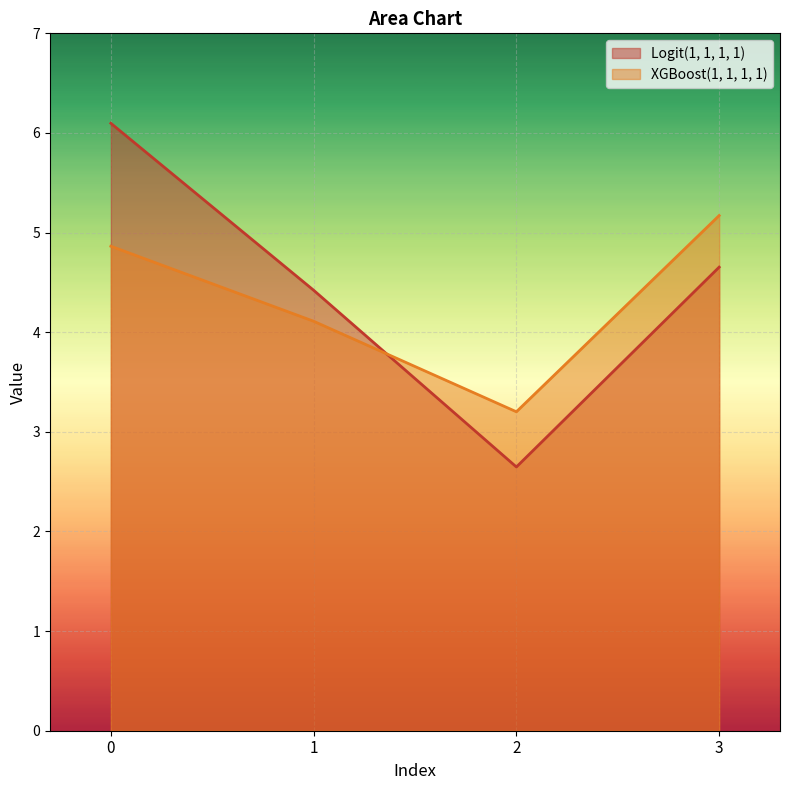

Read the Logit(1, 1, 1, 1) value at 3.

4.7